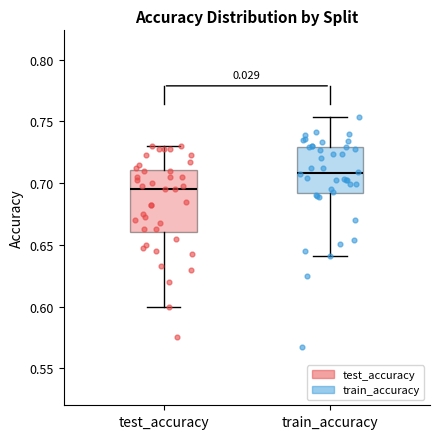

Reading left to right, read every box against the y-axis: the position of its median line, the range the box covers, and the ends of its whiskers. The values are not printed on the chart, so give them approximately, as read against the axis.

test_accuracy: median 0.695, box 0.660 to 0.710, whiskers 0.600 to 0.730
train_accuracy: median 0.710, box 0.690 to 0.730, whiskers 0.640 to 0.755